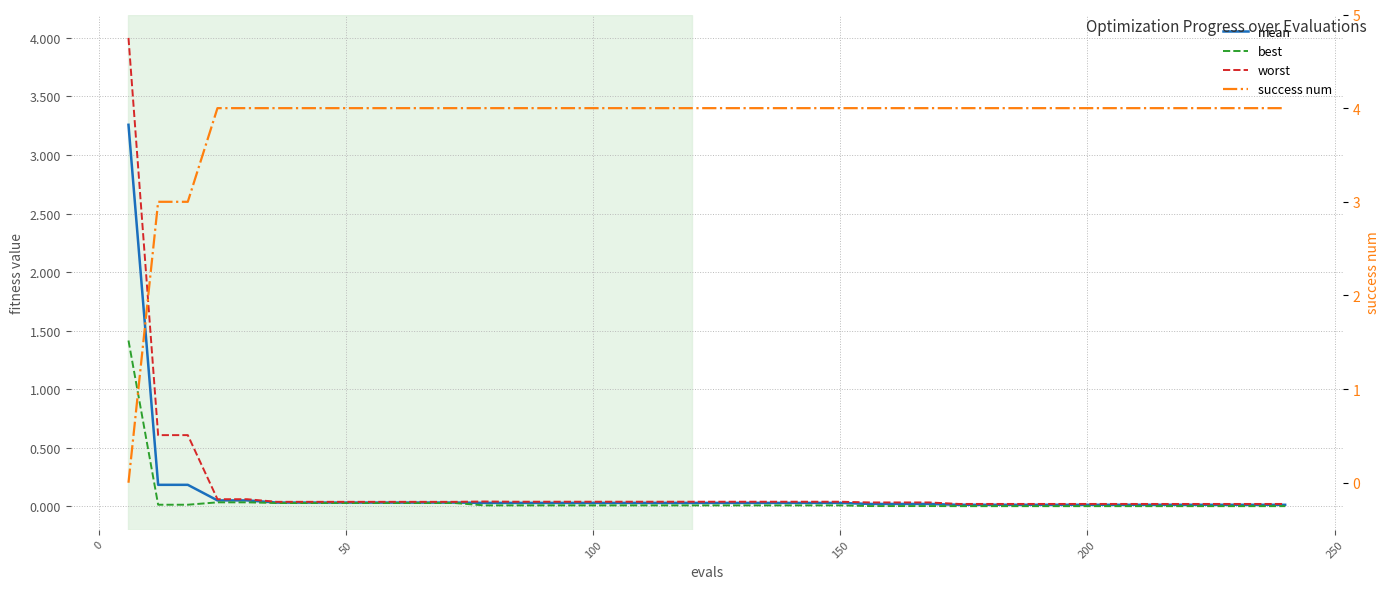

What is the sum of all mean values?

4.6